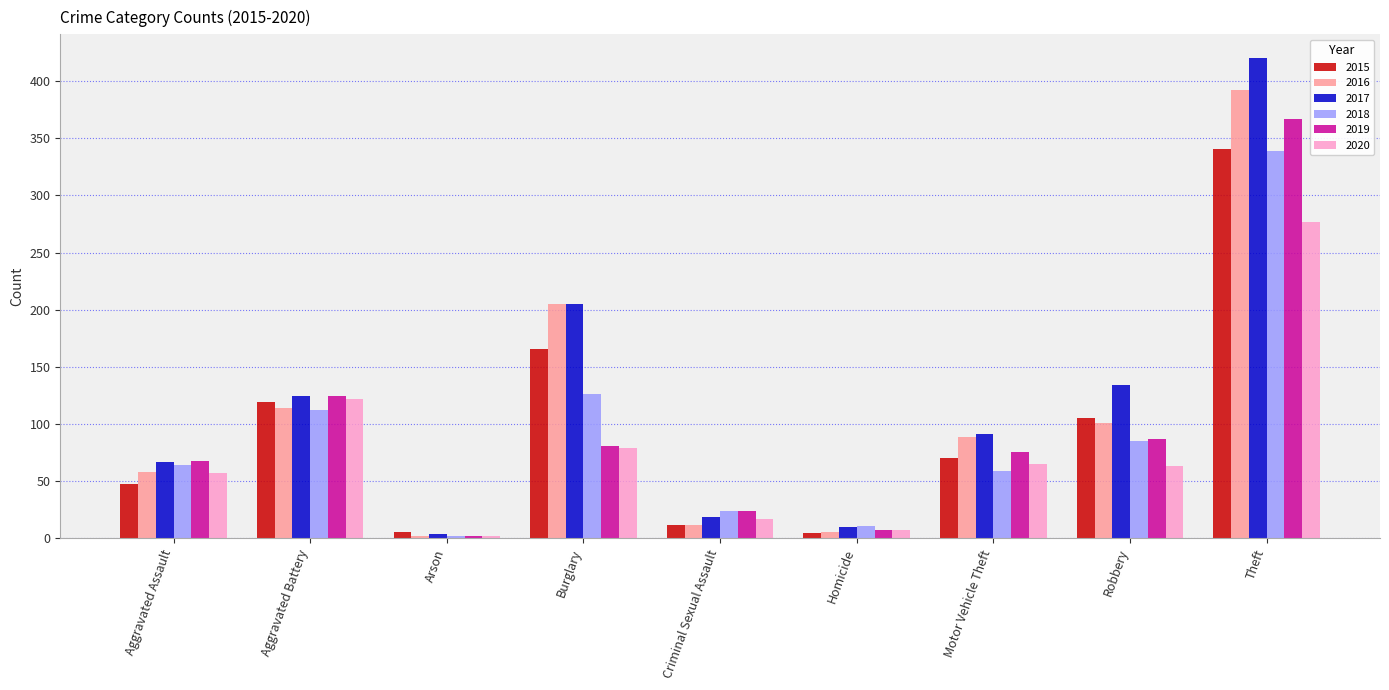

At which category is the sum across all series the highest?

Theft